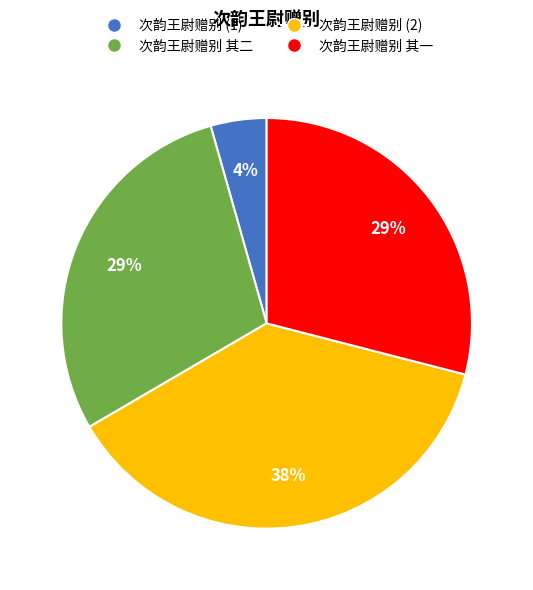

To the nearest percent, what is the combined percentage of 次韵王尉赠别 其二 and 次韵王尉赠别 (1)?

33%